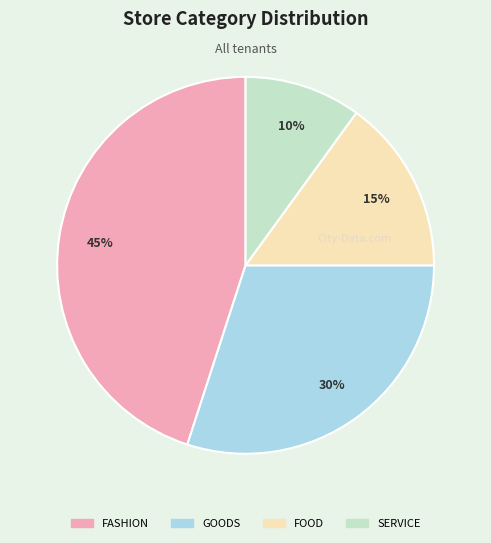

Does SERVICE account for over 50% of the chart?

No